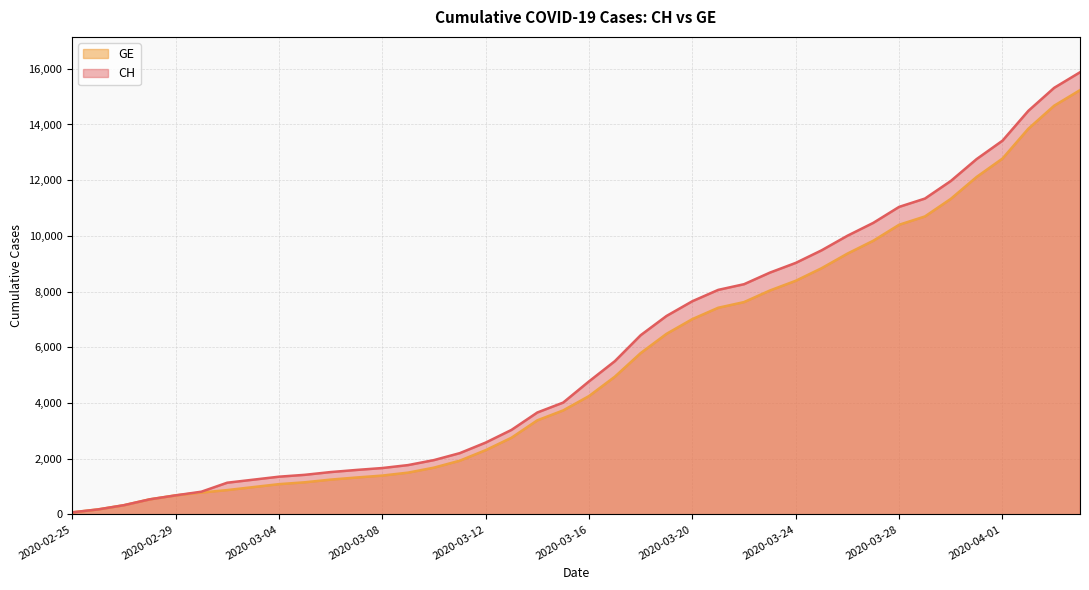

Between 2020-03-16 and 2020-03-10, which is larger?

2020-03-16